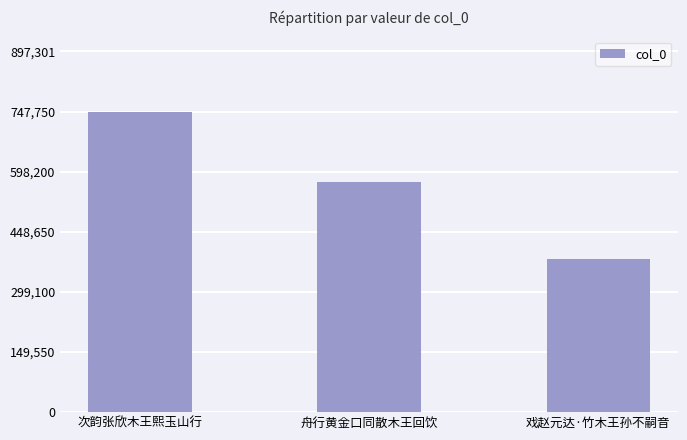

Which category has the highest value across all series?

次韵张欣木王熙玉山行